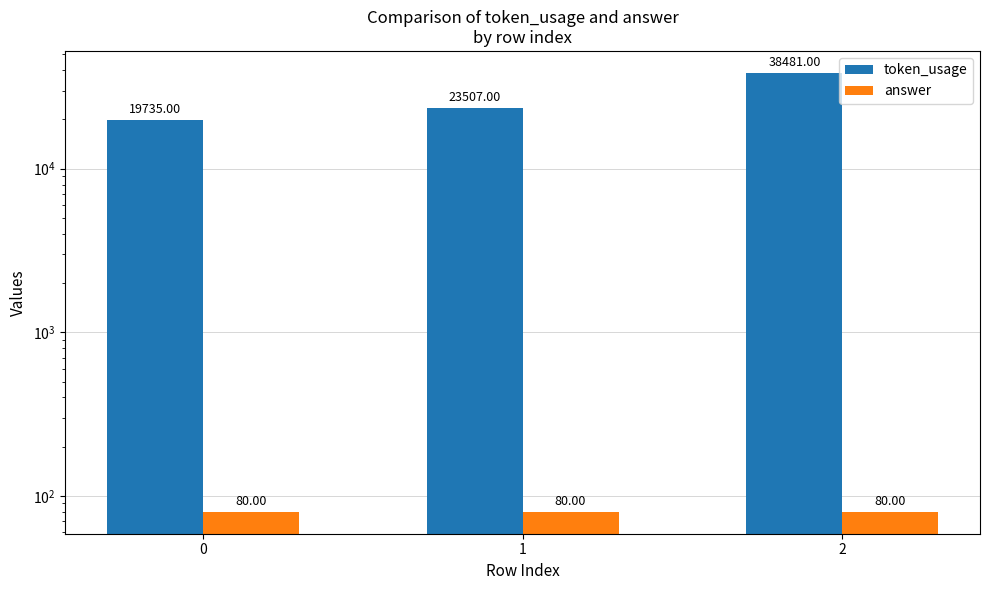

Between 0 and 1, which is larger?

1